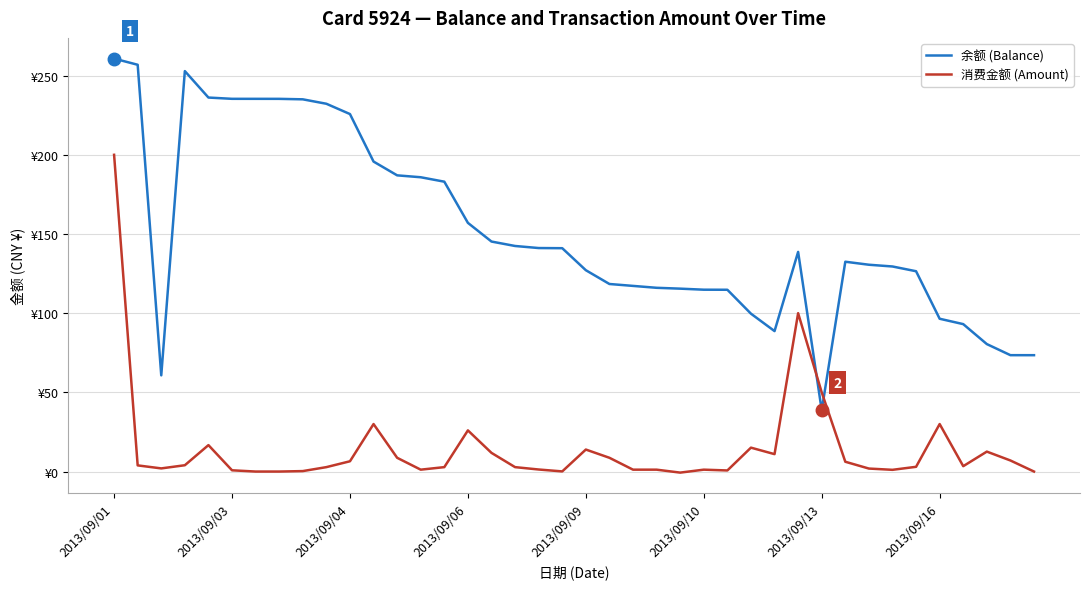

True or false: 余额 (Balance) and 消费金额 (Amount) cross at least once.

True